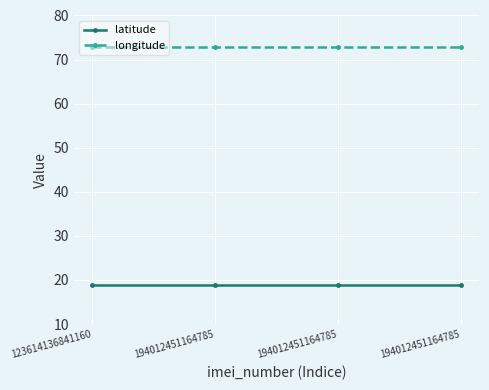

True or false: latitude has more than 2 interior local peaks.

False